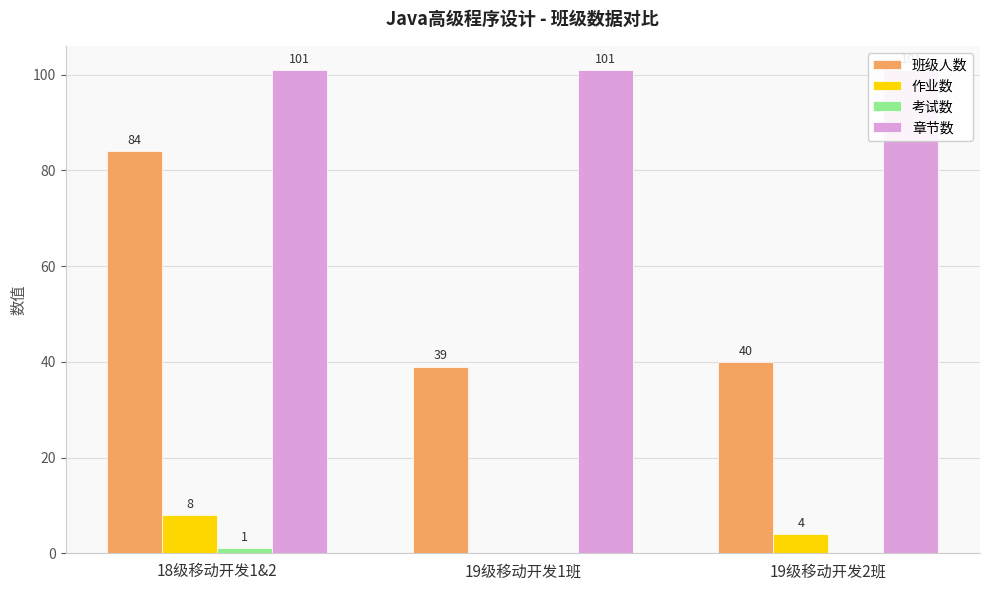

Where is 考试数 nearest to the value 0?

19级移动开发1班